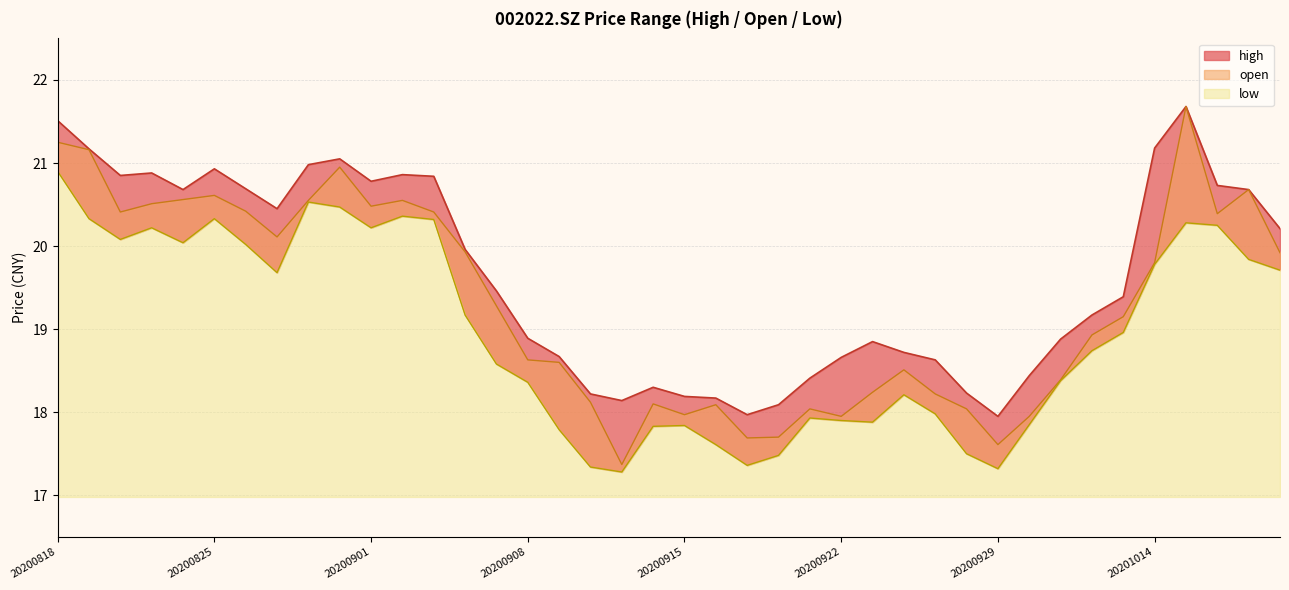

Reading left to right, extract all data points from this chart.

high: 21.5	21.2	20.9	20.9	20.7	20.9	20.7	20.4	21.0	21.1	20.8	20.9	20.8	20.0	19.5	18.9	18.7	18.2	18.1	18.3	18.2	18.2	18.0	18.1	18.4	18.7	18.9	18.7	18.6	18.2	17.9	18.4	18.9	19.2	19.4	21.2	21.7	20.7	20.7	20.2
open: 21.2	21.2	20.4	20.5	20.6	20.6	20.4	20.1	20.6	20.9	20.5	20.6	20.4	19.9	19.3	18.6	18.6	18.1	17.4	18.1	18.0	18.1	17.7	17.7	18.0	17.9	18.2	18.5	18.2	18.0	17.6	17.9	18.4	18.9	19.1	19.8	21.7	20.4	20.7	19.9
low: 20.9	20.3	20.1	20.2	20.0	20.3	20.0	19.7	20.5	20.5	20.2	20.4	20.3	19.2	18.6	18.4	17.8	17.3	17.3	17.8	17.8	17.6	17.4	17.5	17.9	17.9	17.9	18.2	18.0	17.5	17.3	17.9	18.4	18.7	19.0	19.8	20.3	20.2	19.8	19.7